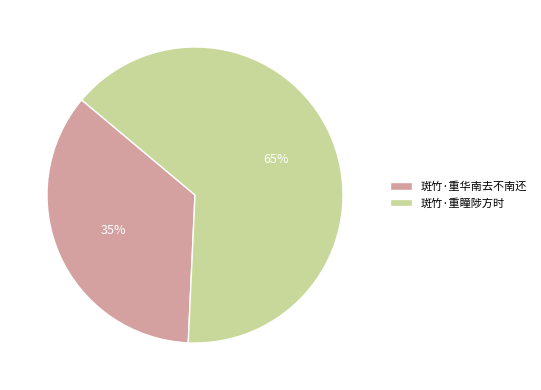

Is the sum of 斑竹·重华南去不南还 and 斑竹·重瞳陟方时 greater than half?

Yes